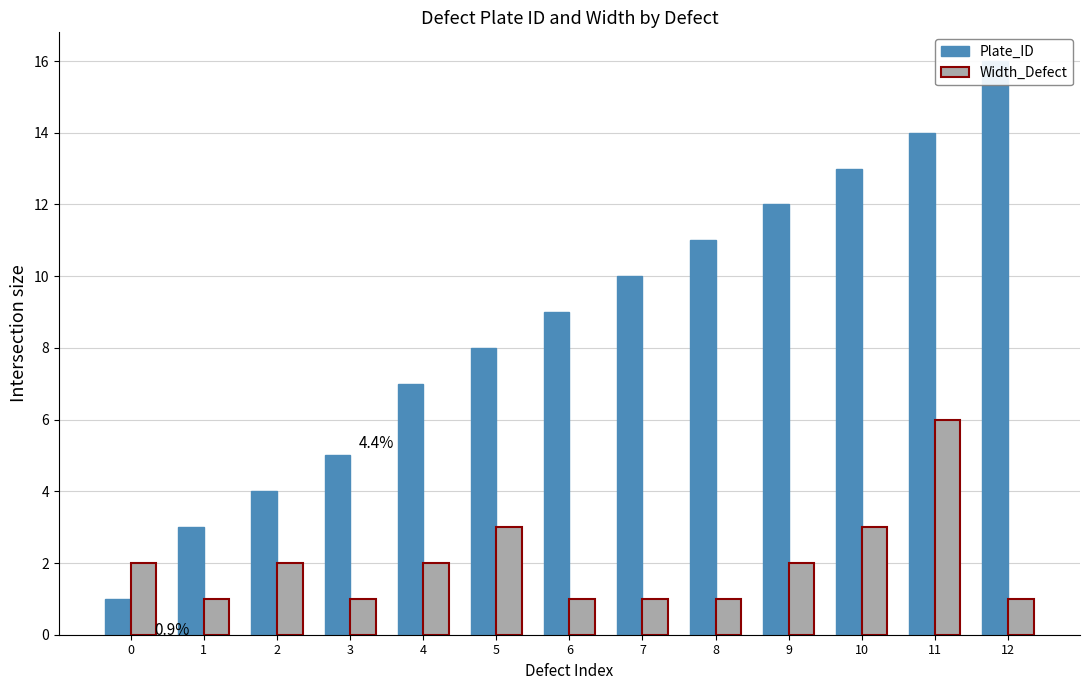

Reading left to right, extract all data points from this chart.

Plate_ID: 1	3	4	5	7	8	9	10	11	12	13	14	16
Width_Defect: 2	1	2	1	2	3	1	1	1	2	3	6	1